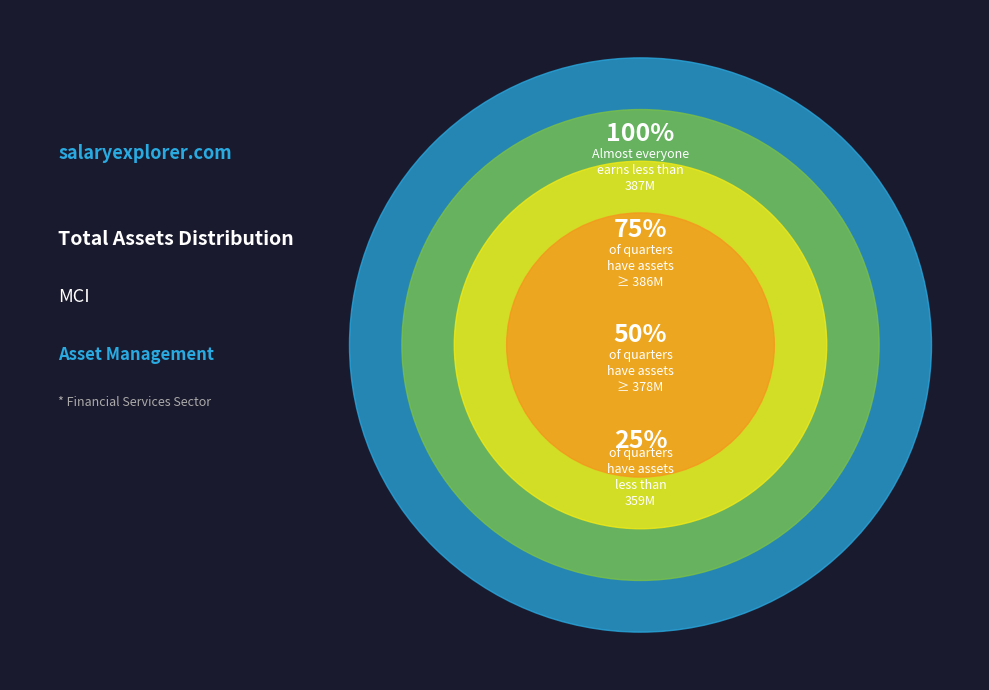

Is there a majority slice in this chart?

No